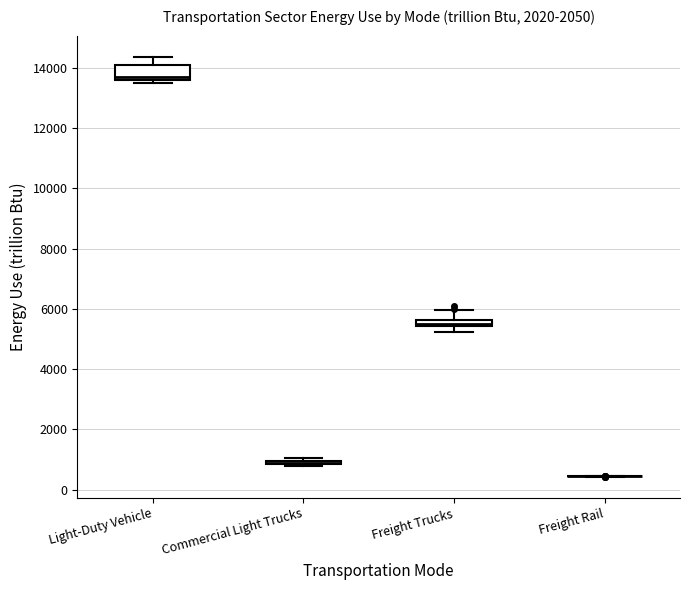

Which box is the tallest, from its lower edge to its upper edge?

Light-Duty Vehicle